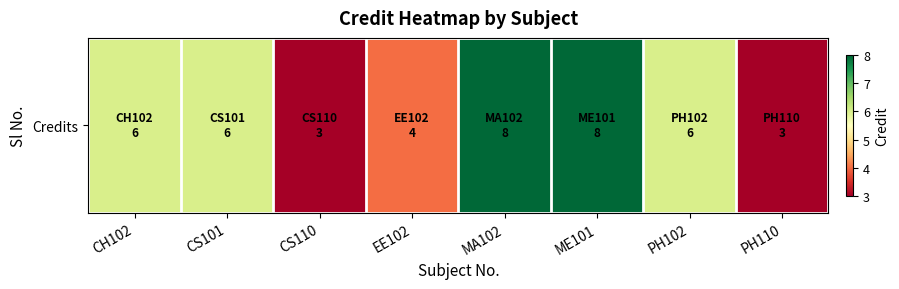

List the labels in order of value, largest first.

MA102, ME101, CH102, CS101, PH102, EE102, CS110, PH110